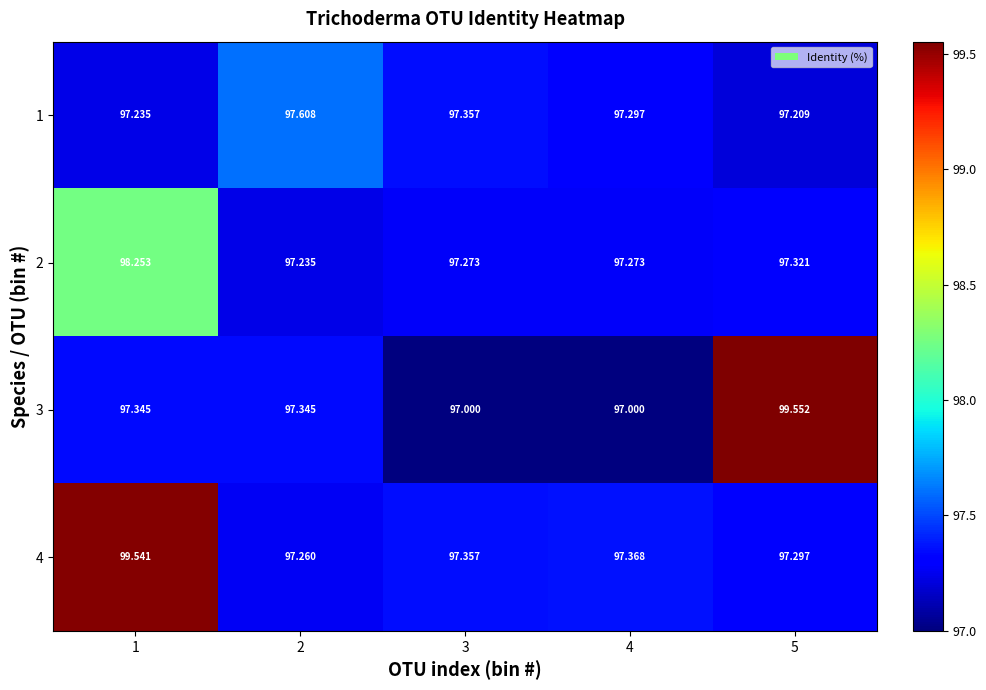

At which category is the sum across all series the highest?

1